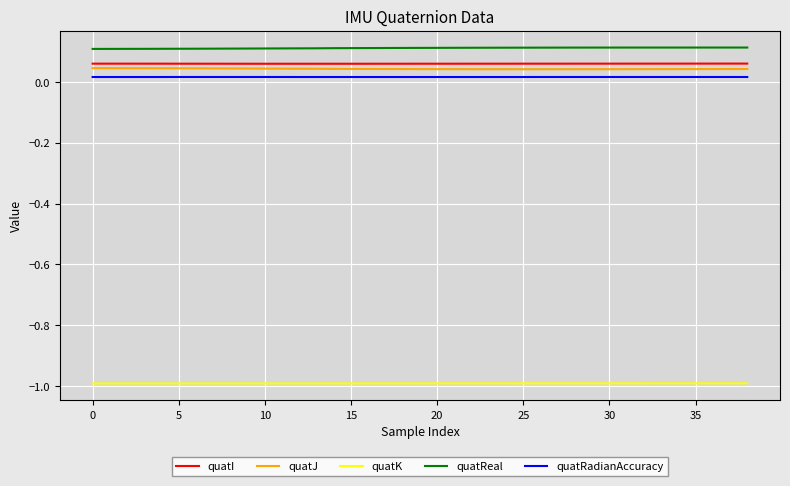

How many lines are shown in the chart?

5